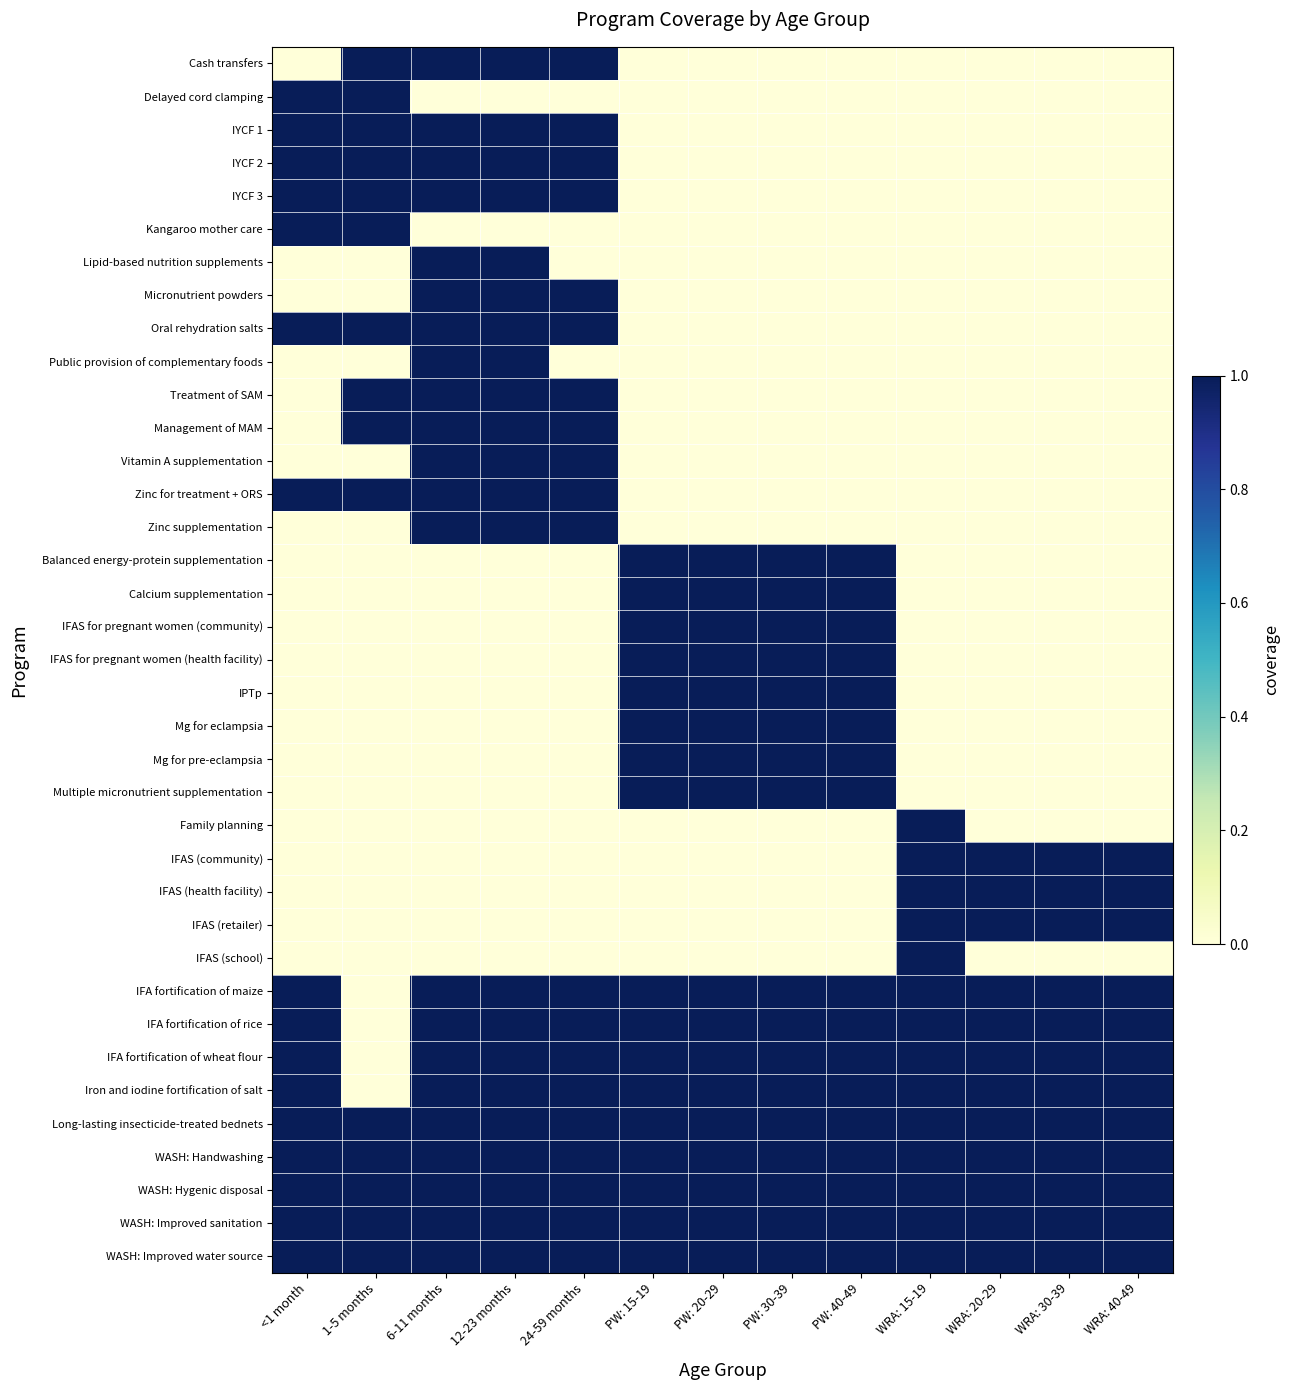

Which series changed the most between 12-23 months and WRA: 15-19?

Cash transfers